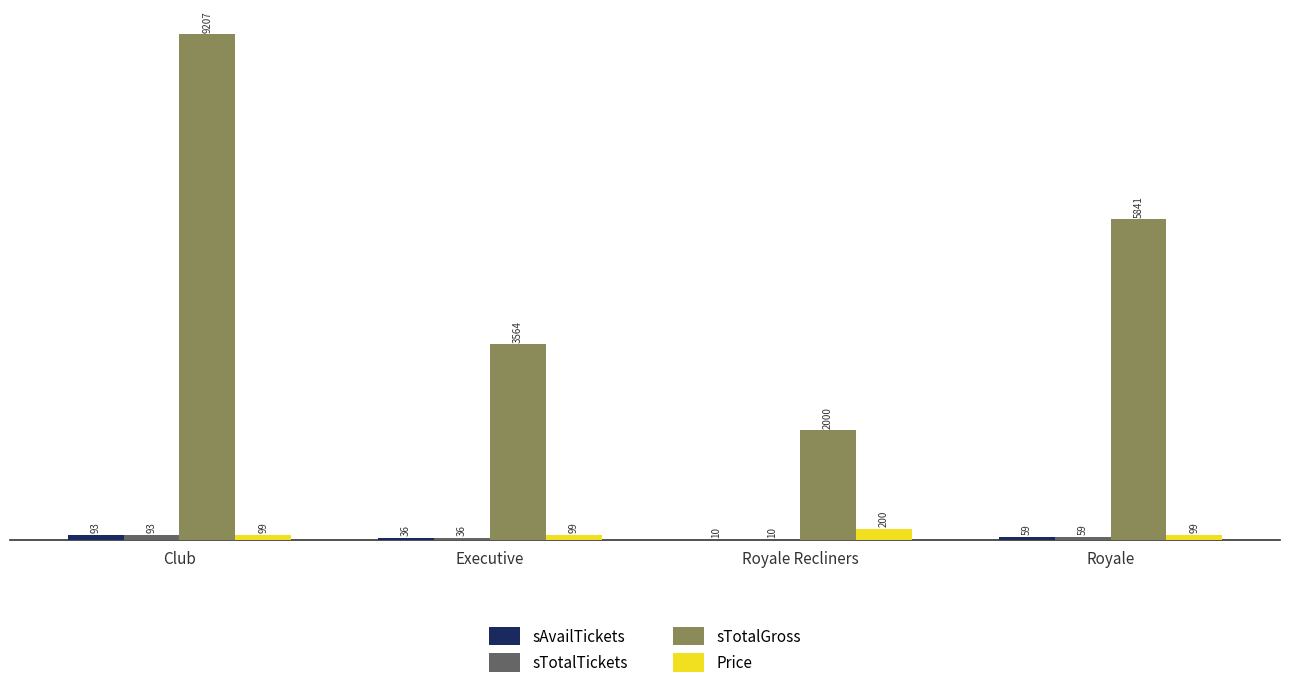

Are the bars grouped side by side (vs. stacked)?

Yes